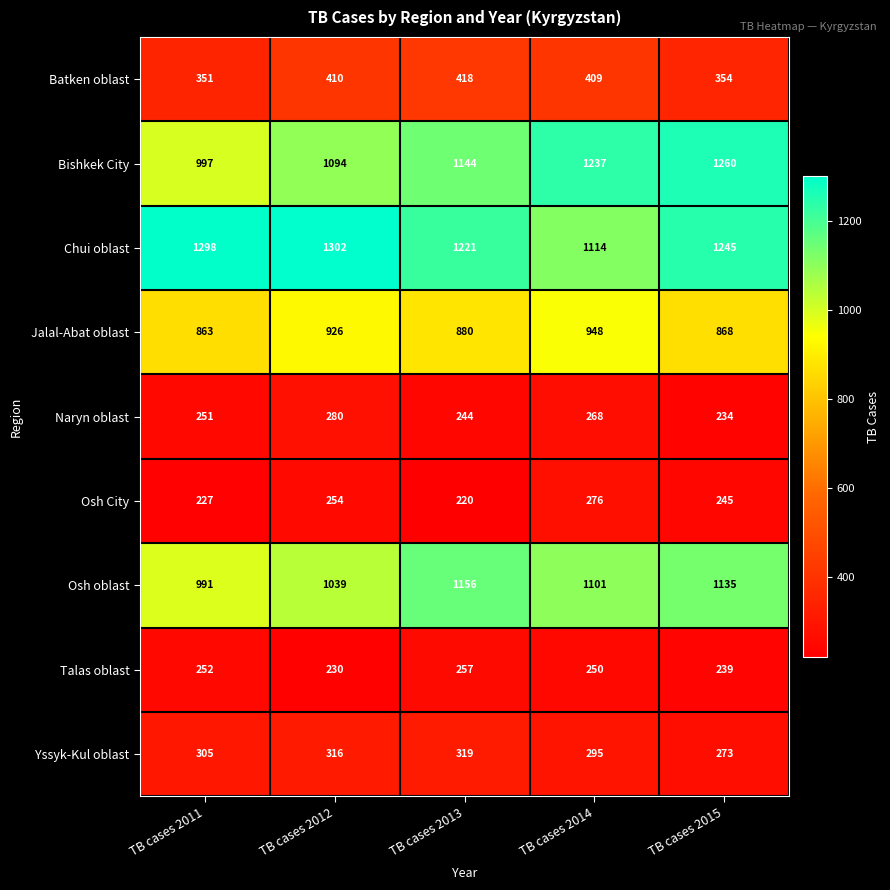

Which series has the largest range (max minus min)?

Bishkek City